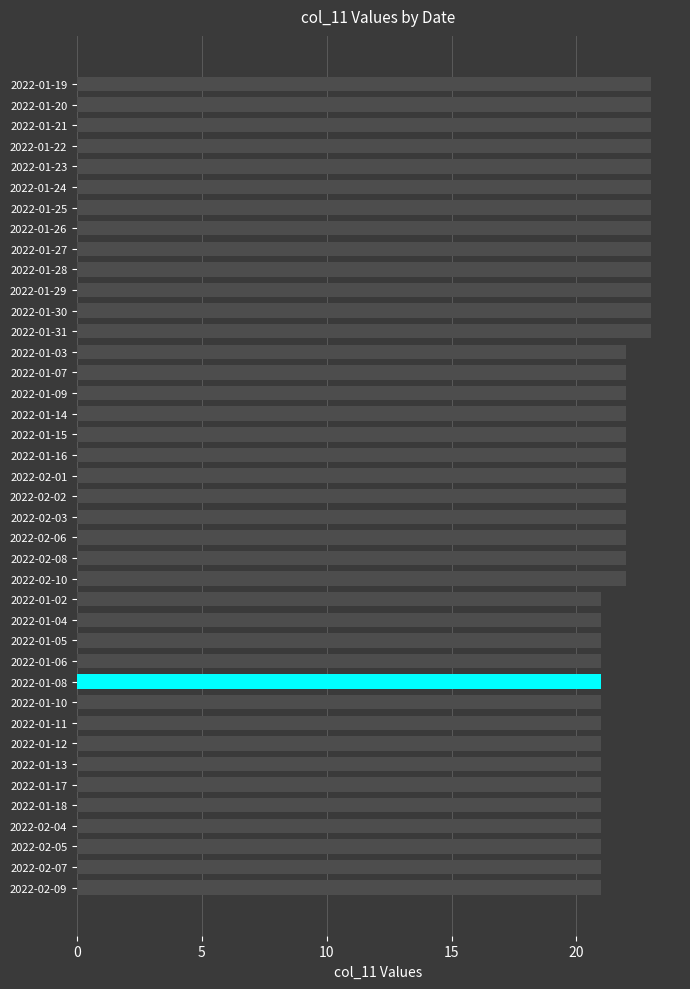

What is the label of the 36th bar from the bottom?

2022-01-23